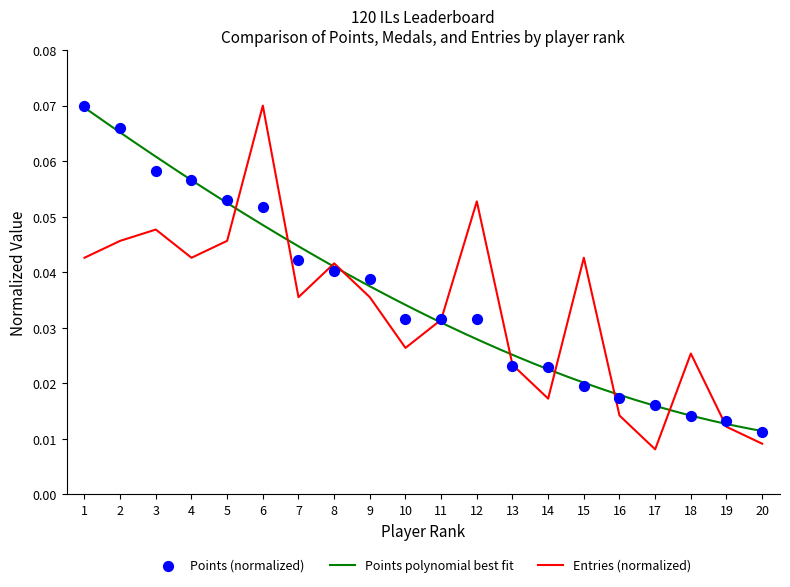

Which category has the highest value in the Entries (normalized) series?

6